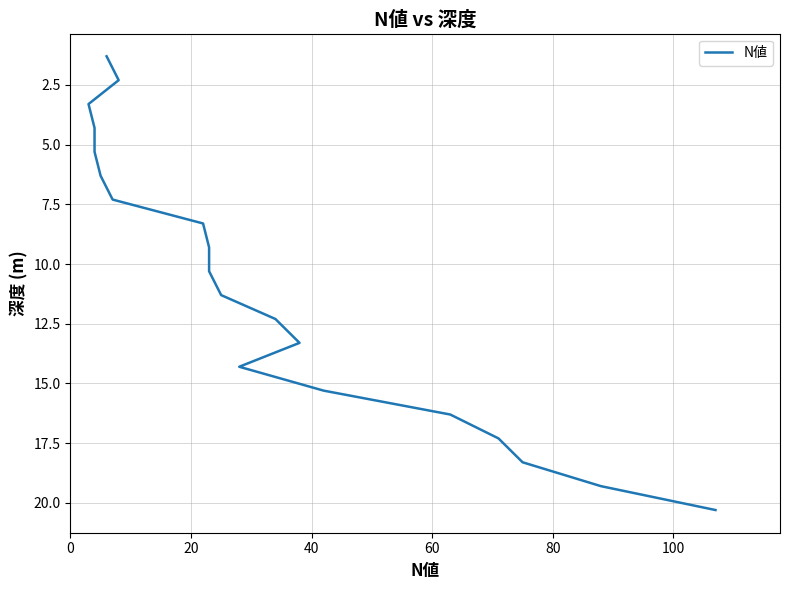

Between 15 and 60, which is larger?

15